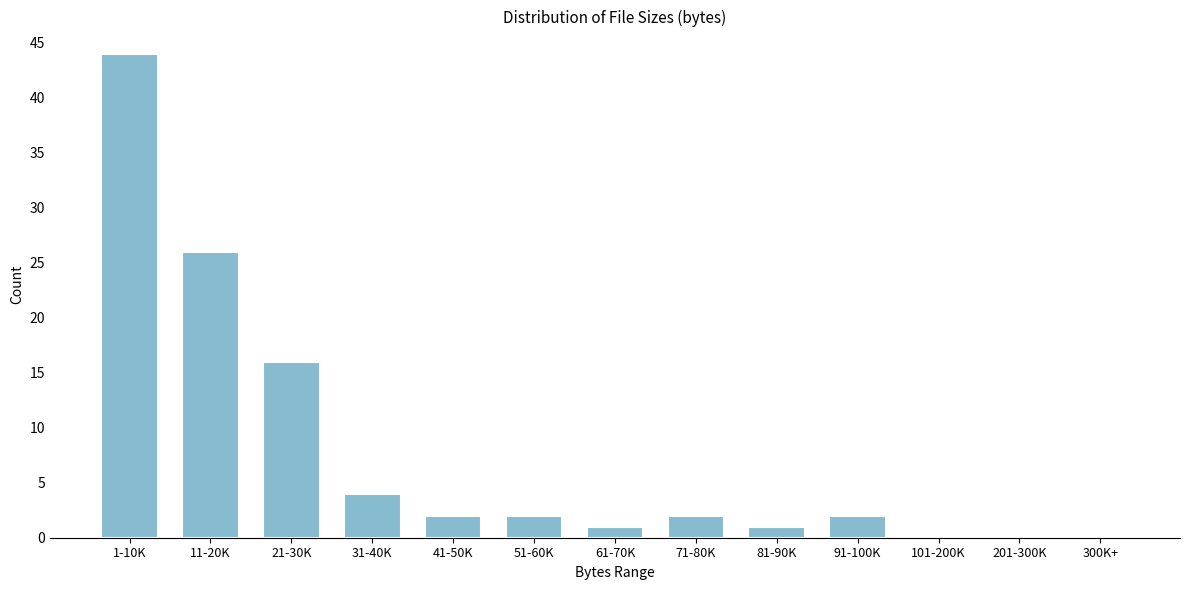

Reading left to right, extract all data points from this chart.

1-10K=44	11-20K=26	21-30K=16	31-40K=4	41-50K=2	51-60K=2	61-70K=1	71-80K=2	81-90K=1	91-100K=2	101-200K=0	201-300K=0	300K+=0